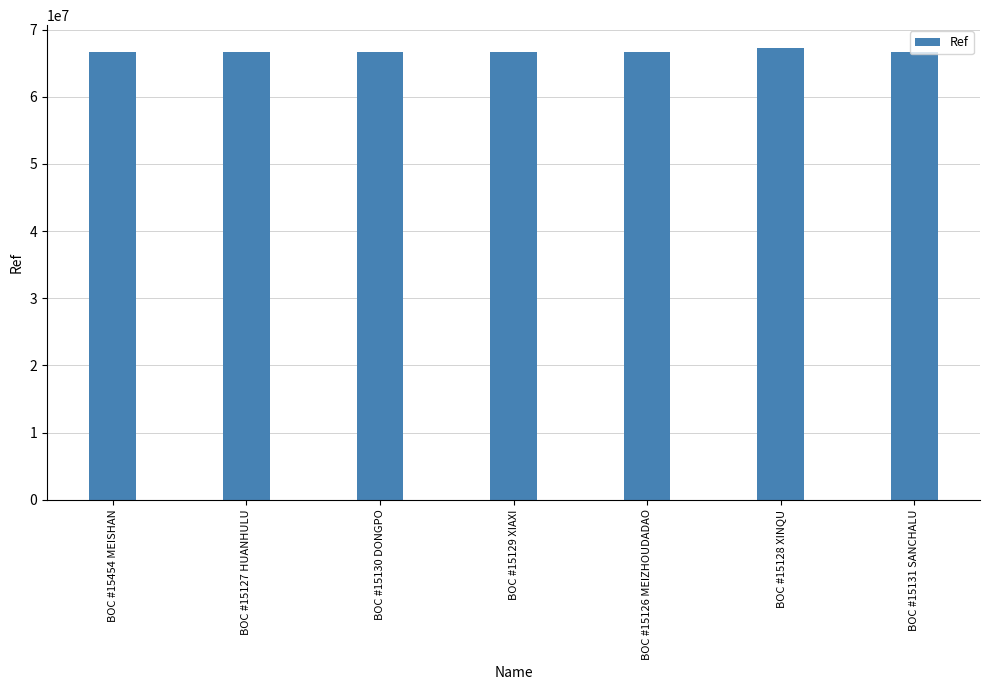

What is the label of the 5th bar from the left?

BOC #15126 MEIZHOUDADAO